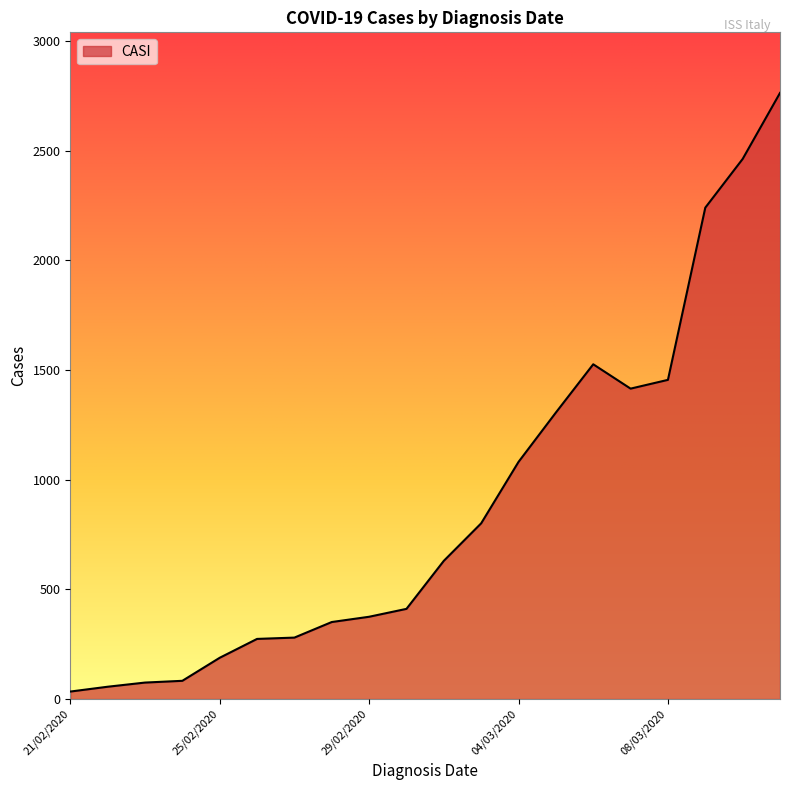

True or false: there are more than 0 points higher than both neighbors.

True